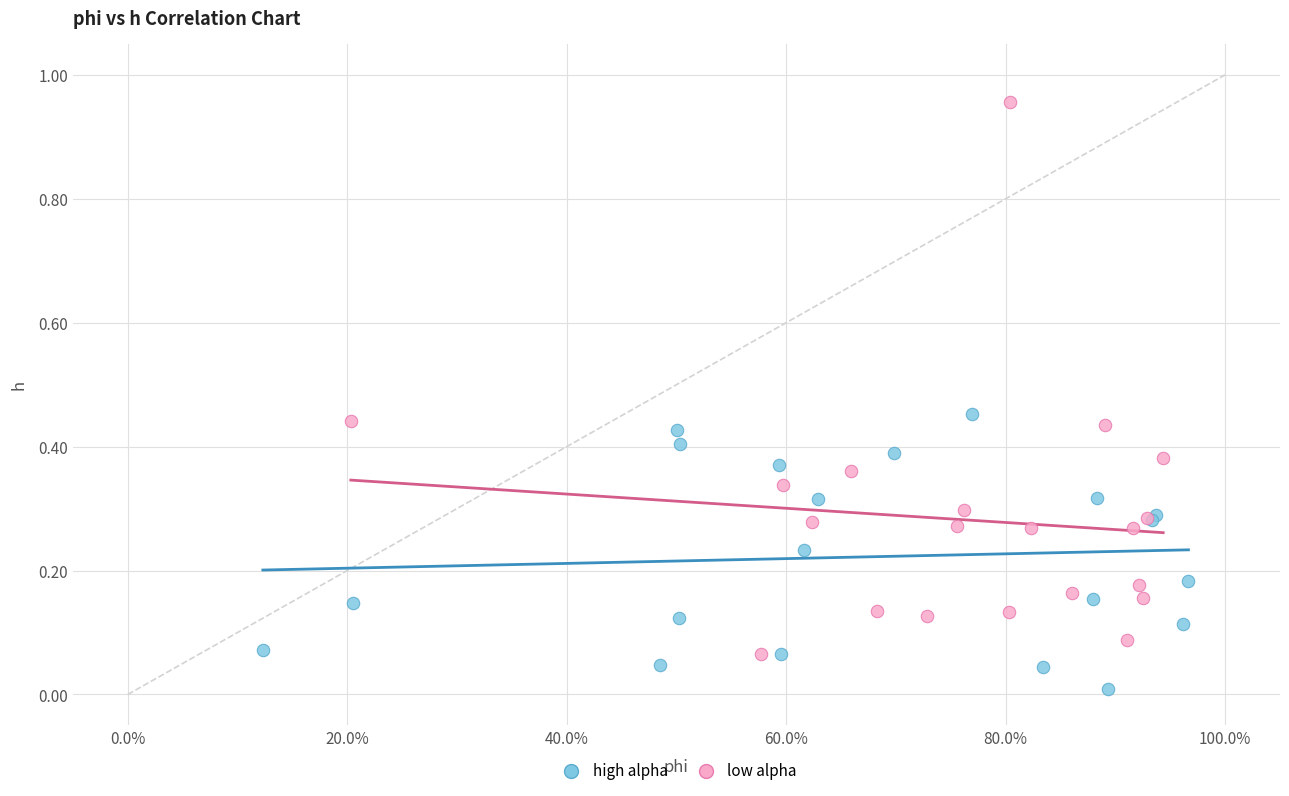

What are all the series names shown in the legend?

high alpha, low alpha